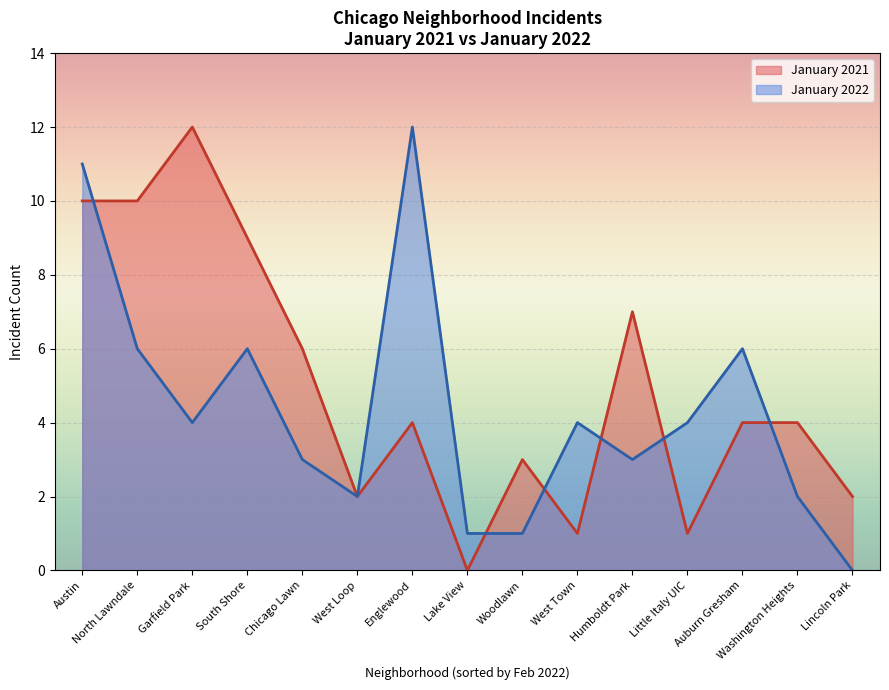

Rank the series by their average value, from highest to lowest.

January 2021, January 2022